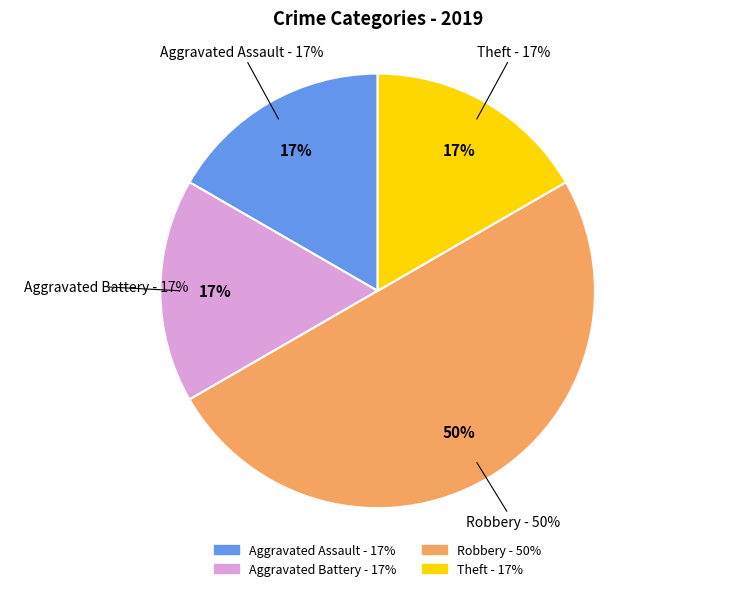

Is there a majority slice in this chart?

No